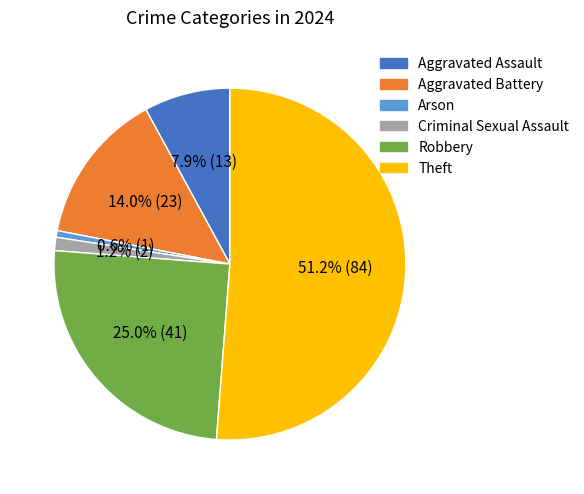

Which has a higher value, Theft or Aggravated Assault?

Theft